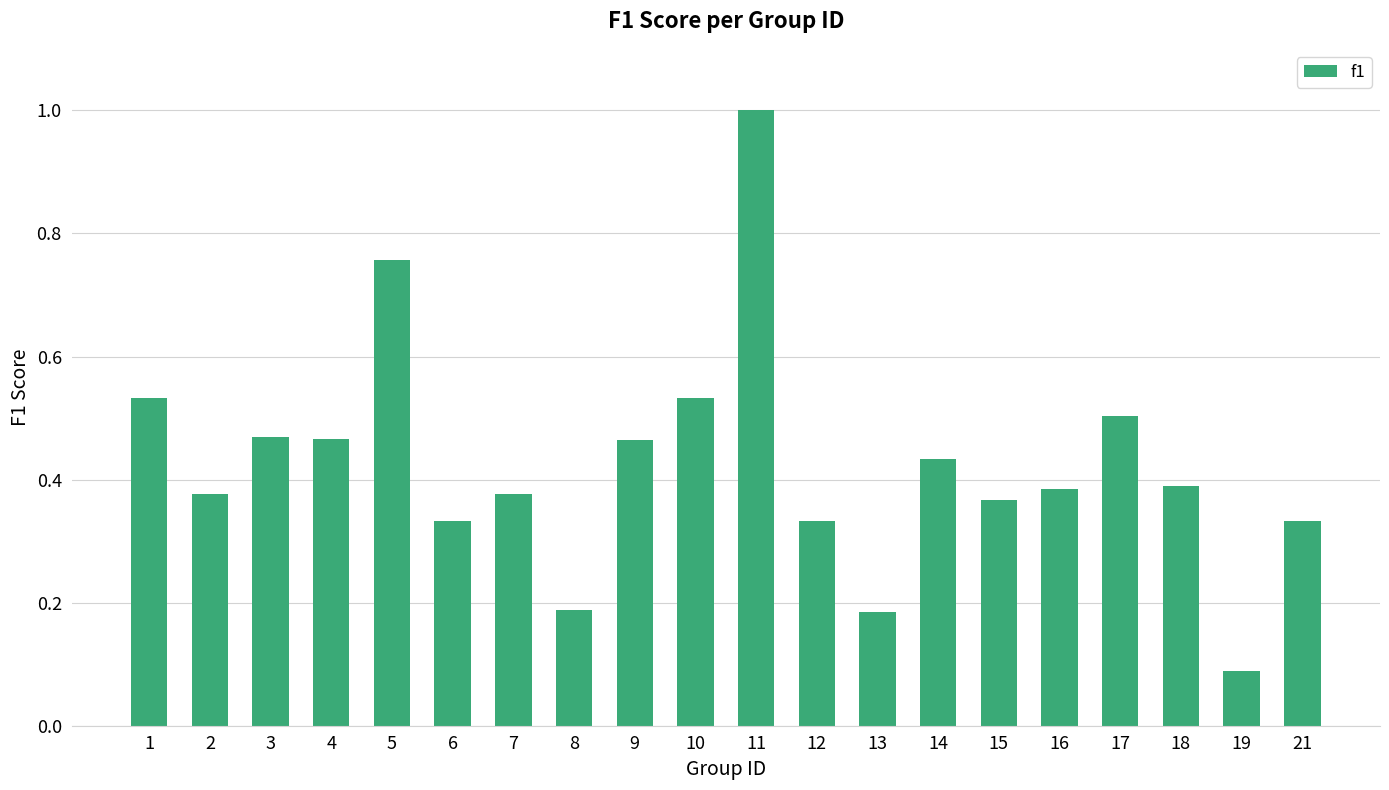

What is the sum of the values at 13 and 7?

0.6